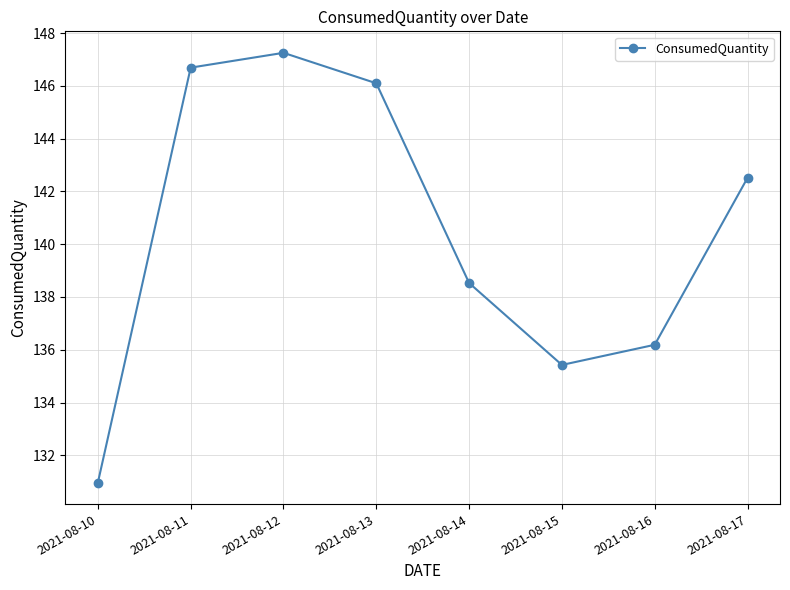

How many categories are shown in the chart?

8